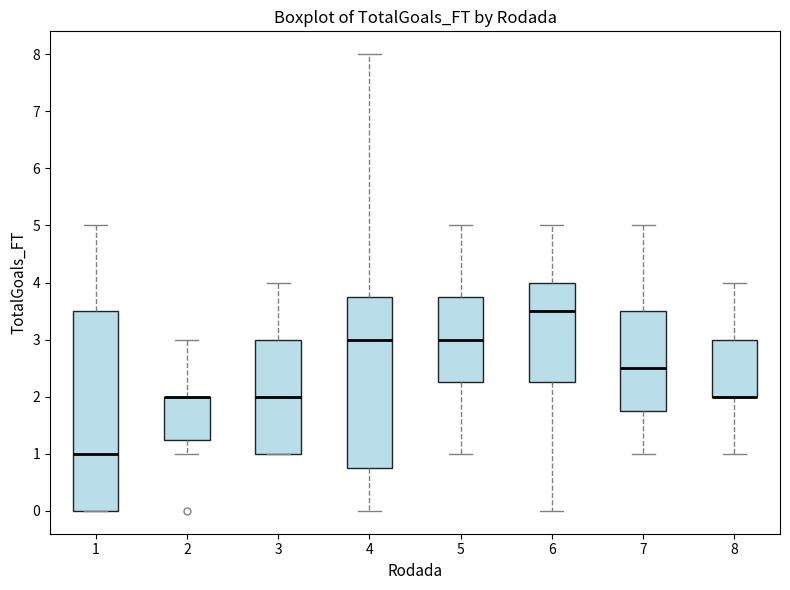

Reading left to right, read every box against the y-axis: the position of its median line, the range the box covers, and the ends of its whiskers. The values are not printed on the chart, so give them approximately, as read against the axis.

1: median 1.0, box 0.0 to 3.5, whiskers 0.0 to 5.0
2: median 2.0 (drawn on the box's upper edge), box 1.3 to 2.0, whiskers 1.0 to 3.0
3: median 2.0, box 1.0 to 3.0, whiskers 1.0 to 4.0
4: median 3.0, box 0.8 to 3.8, whiskers 0.0 to 8.0
5: median 3.0, box 2.3 to 3.8, whiskers 1.0 to 5.0
6: median 3.5, box 2.3 to 4.0, whiskers 0.0 to 5.0
7: median 2.5, box 1.8 to 3.5, whiskers 1.0 to 5.0
8: median 2.0 (drawn on the box's lower edge), box 2.0 to 3.0, whiskers 1.0 to 4.0